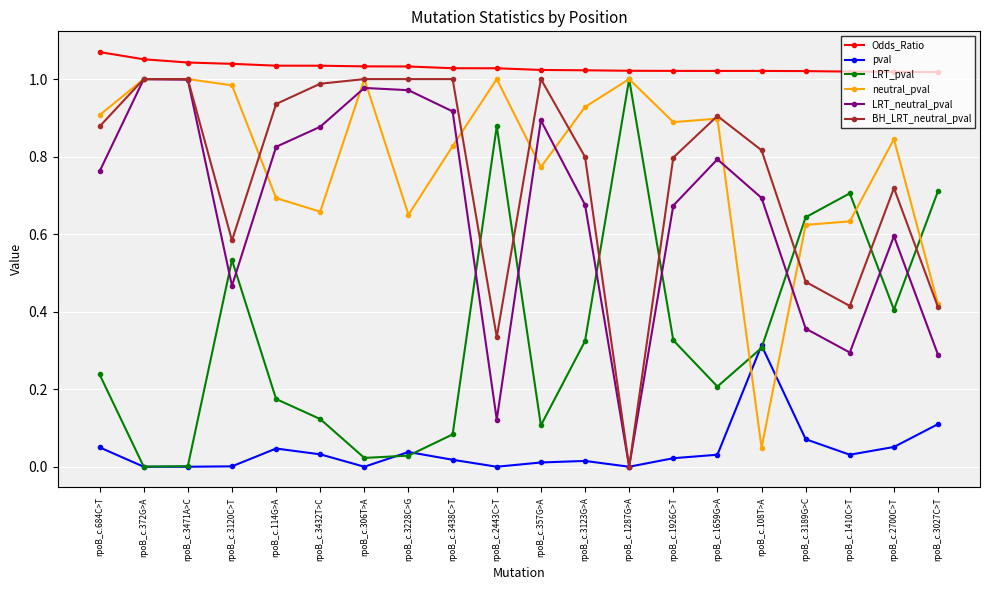

Count the Odds_Ratio values in the range 1 to 2.

20